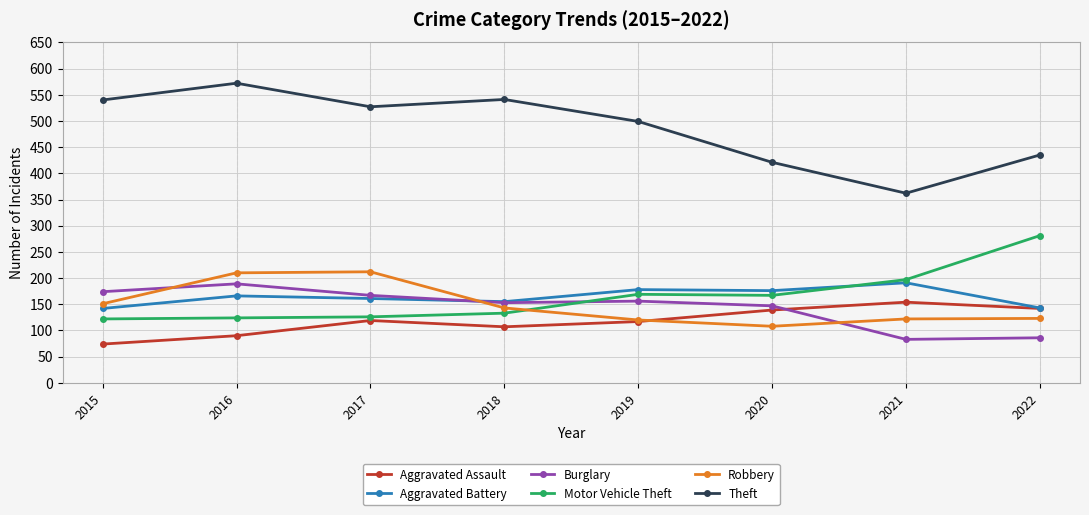

True or false: Motor Vehicle Theft has more than 0 points higher than both neighbors.

True